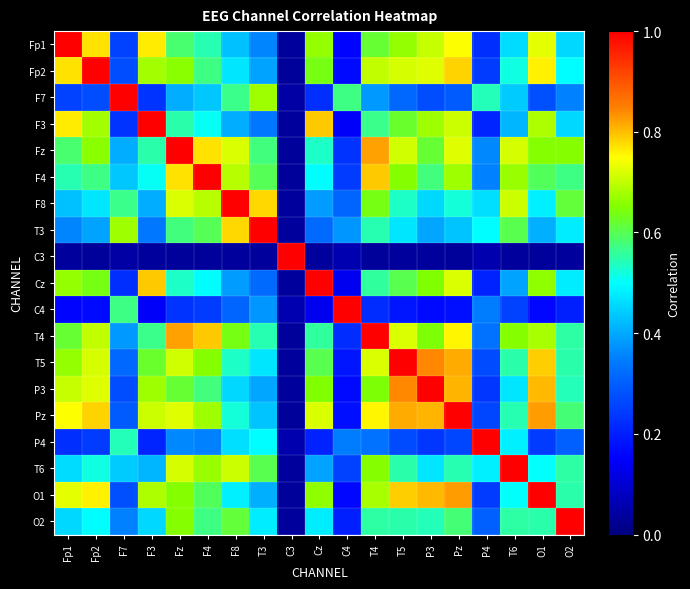

At O2, list the series in order from largest to smallest.

O2, Fz, F8, Pz, F4, T4, T6, T5, O1, P3, Fp2, Cz, T3, Fp1, F3, F7, P4, C4, C3